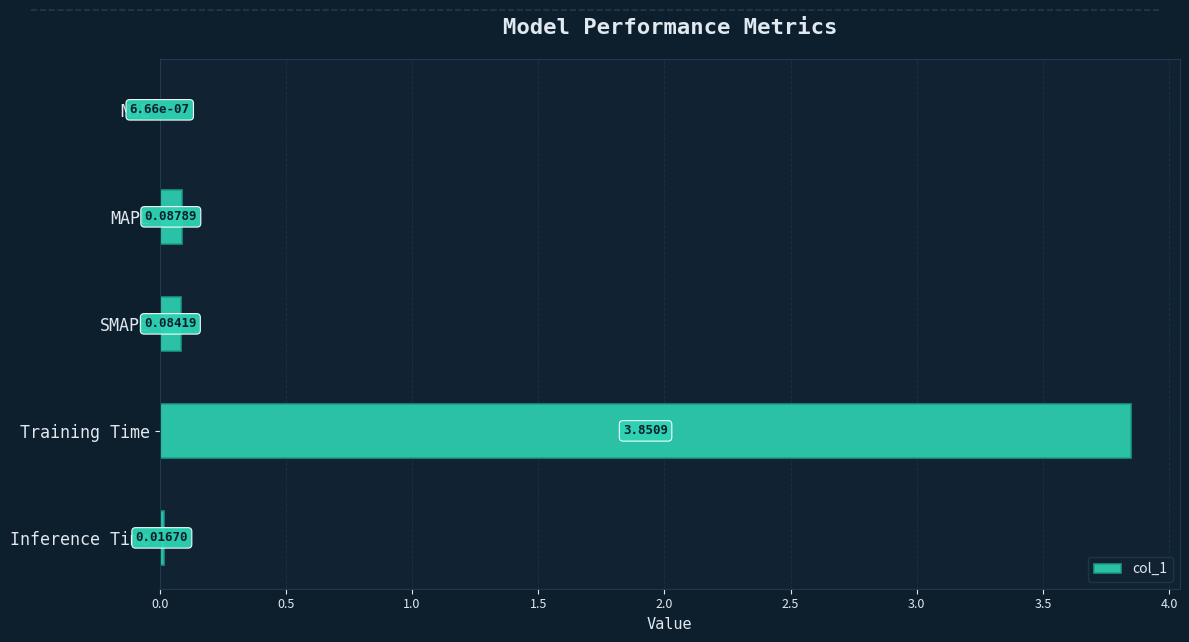

What is the change in value from SMAPE to Training Time?

+3.8